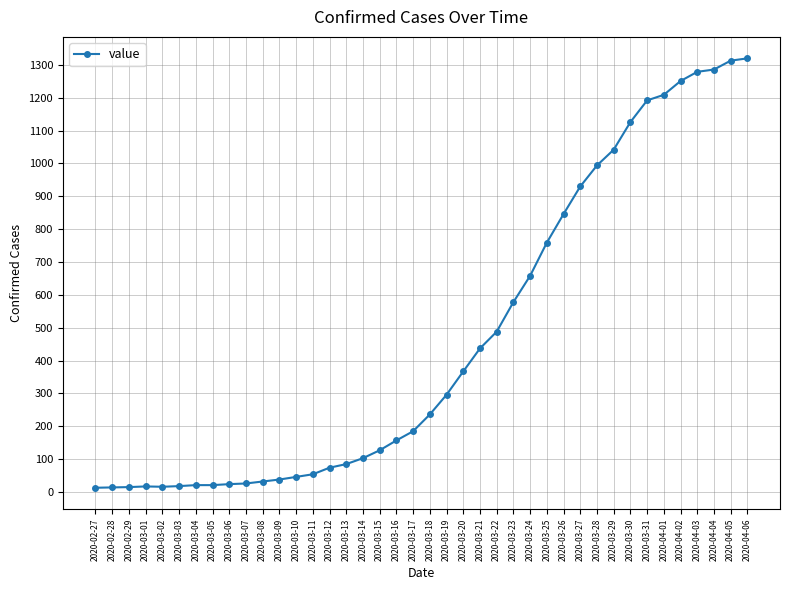

Where is the data nearest to the value 666?

2020-03-24